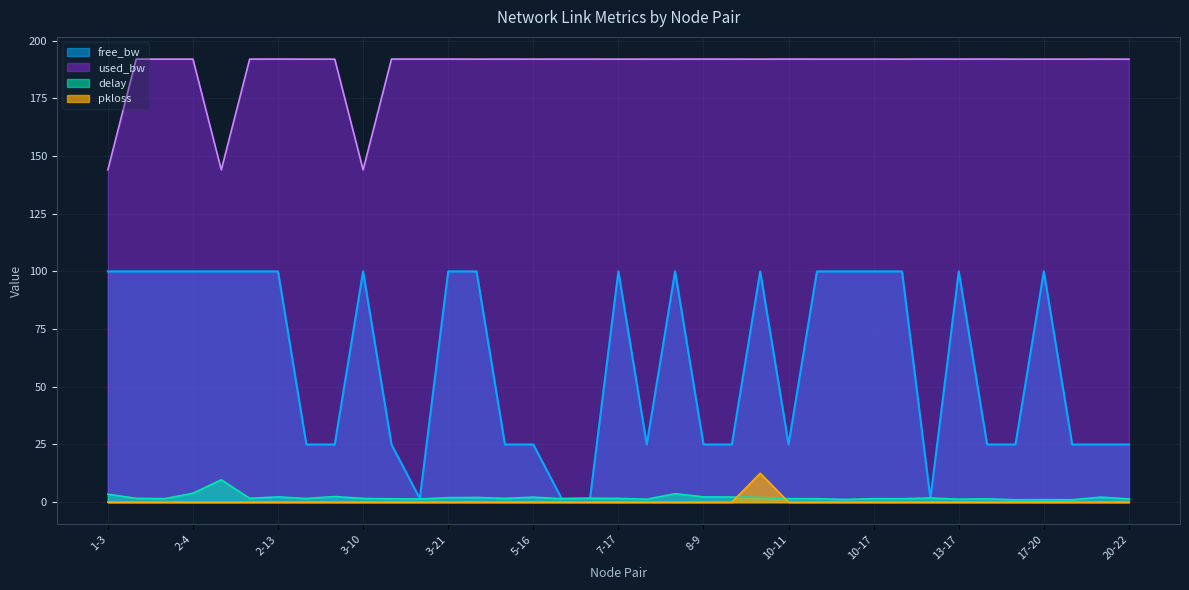

Rank the categories by free_bw value from highest to lowest.

2-7, 1-3, 3-10, 1-16, 2-4, 2-12, 4-16, 7-17, 9-16, 12-22, 17-20, 1-7, 3-21, 7-21, 10-12, 10-16, 10-17, 13-17, 2-13, 2-18, 2-23, 5-16, 15-20, 17-23, 20-22, 3-11, 5-8, 7-19, 8-9, 9-15, 10-11, 18-21, 13-19, 3-14, 6-7, 6-19, 13-14